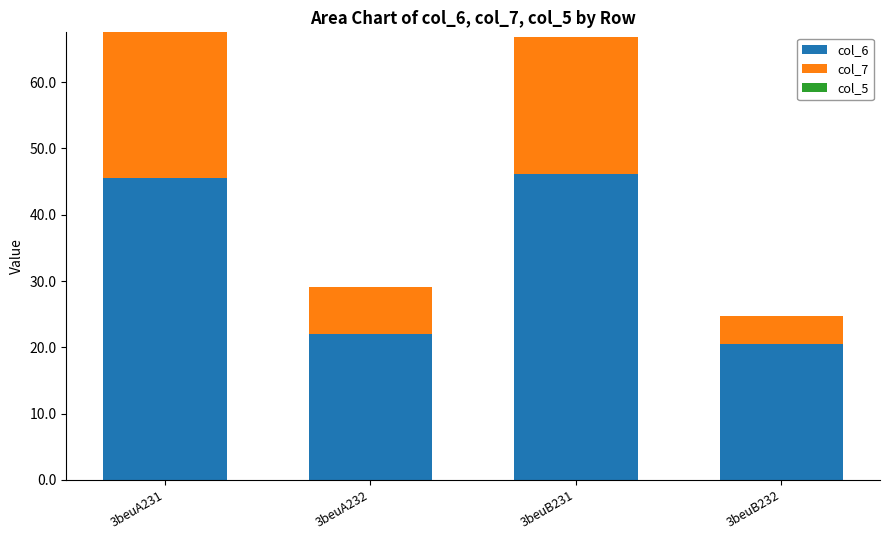

The col_6 series shows 22.7 at 3beuA231. True or false?

False